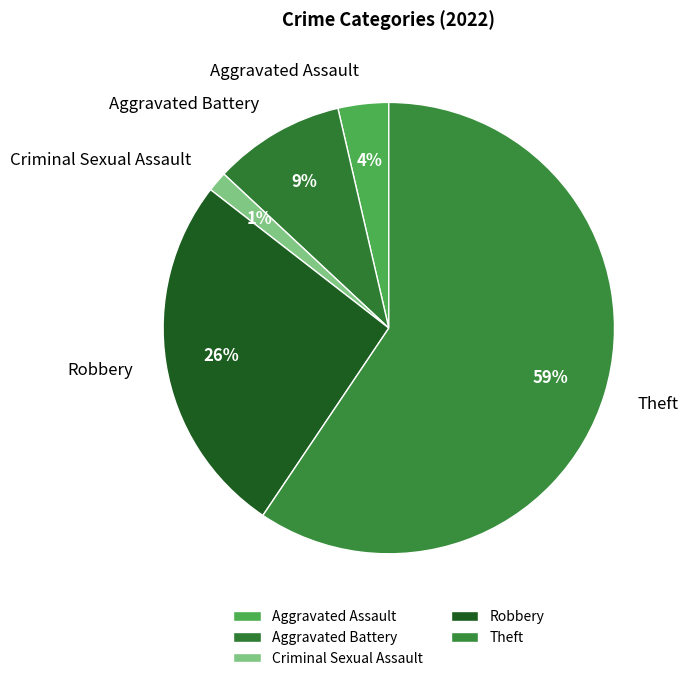

Which category has the biggest portion of the pie?

Theft